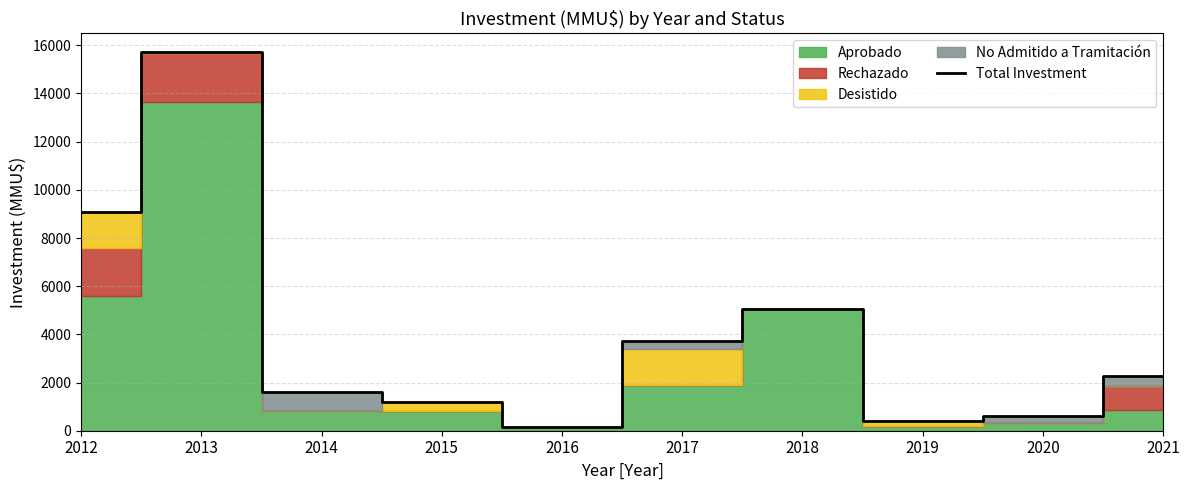

Reading left to right, list all the values displayed in this chart.

2012=9100	2013=15711	2014=1600	2015=1200	2016=154	2017=3721	2018=5050	2019=400	2020=600	2021=2268